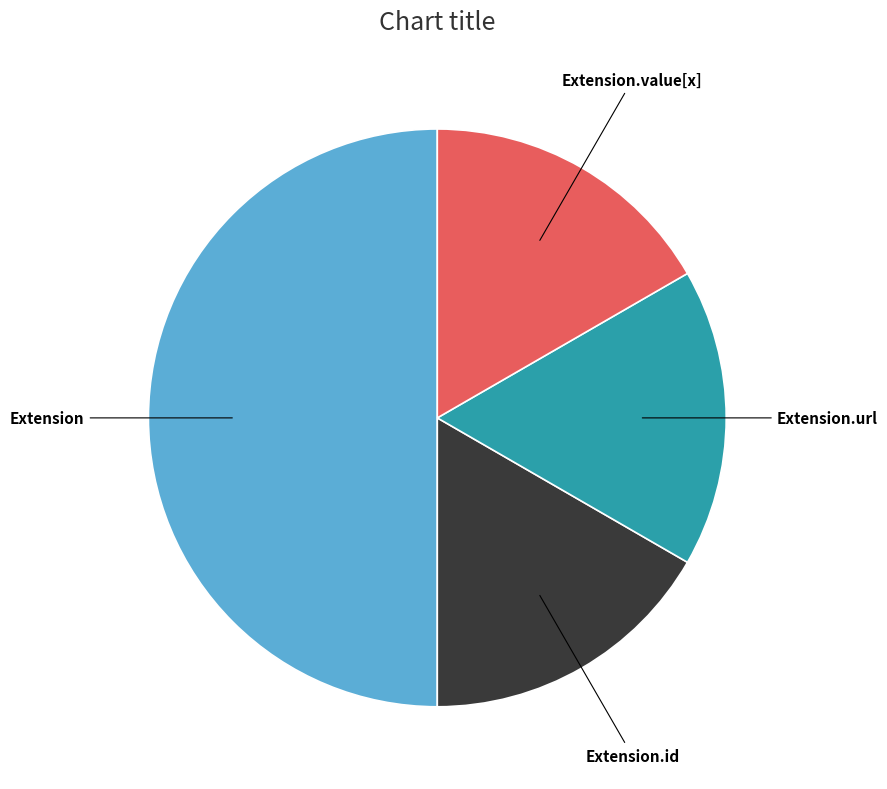

How many slices are in this pie chart?

4